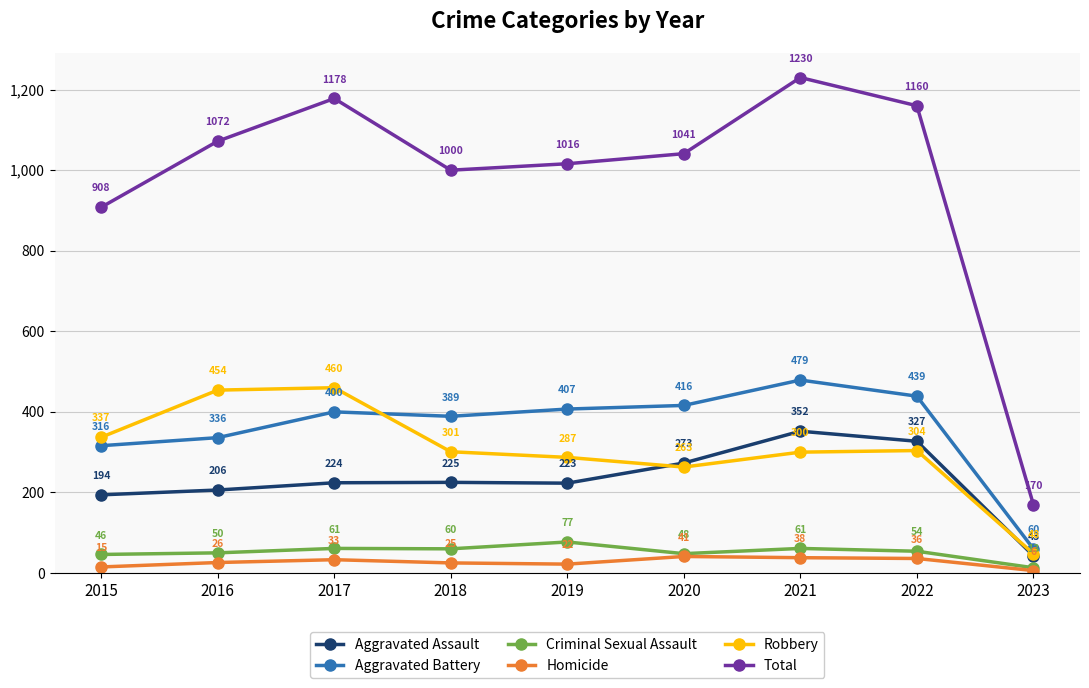

True or false: Homicide has more than 0 points higher than both neighbors.

True